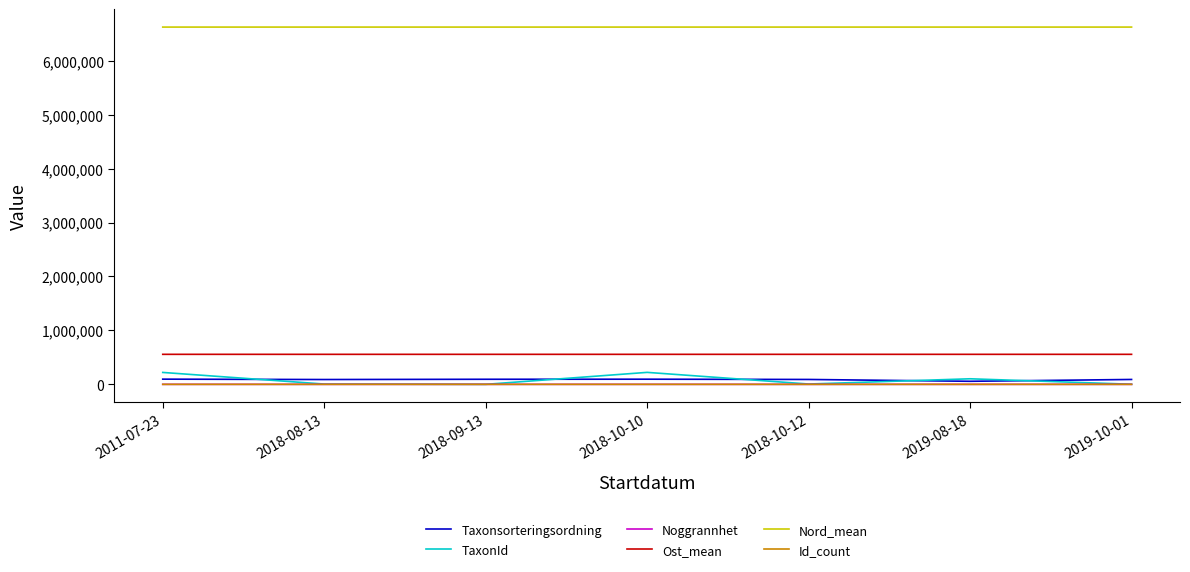

True or false: Id_count and Nord_mean intersect in this chart.

False